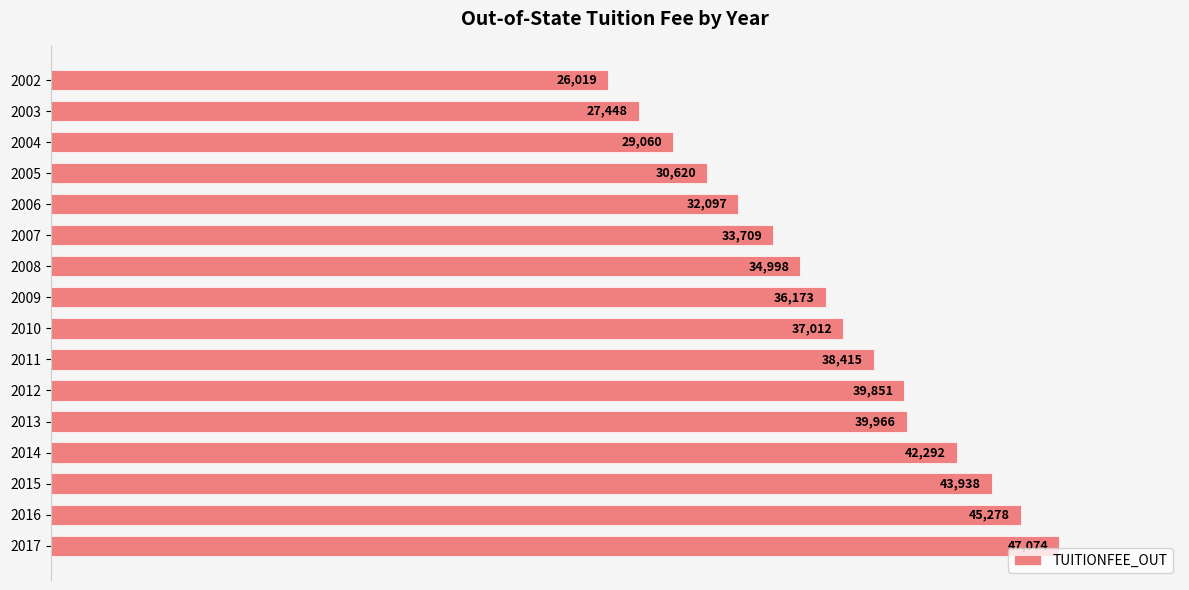

Read the value at 2007, to the nearest 50.

33700